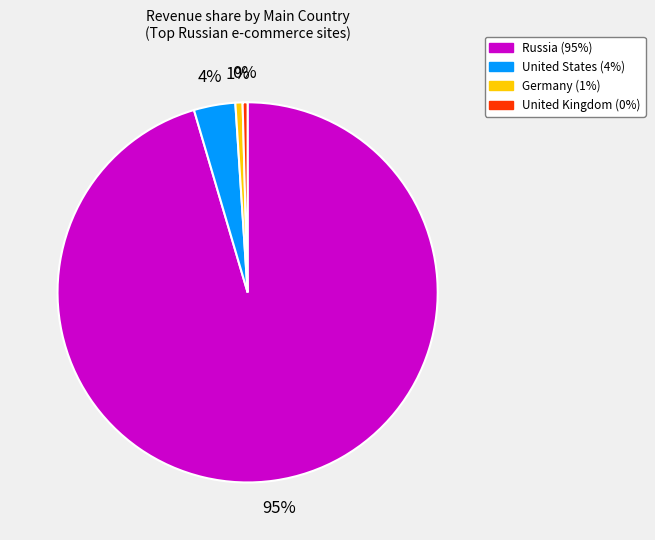

To the nearest percent, what is the average slice percentage?

25%